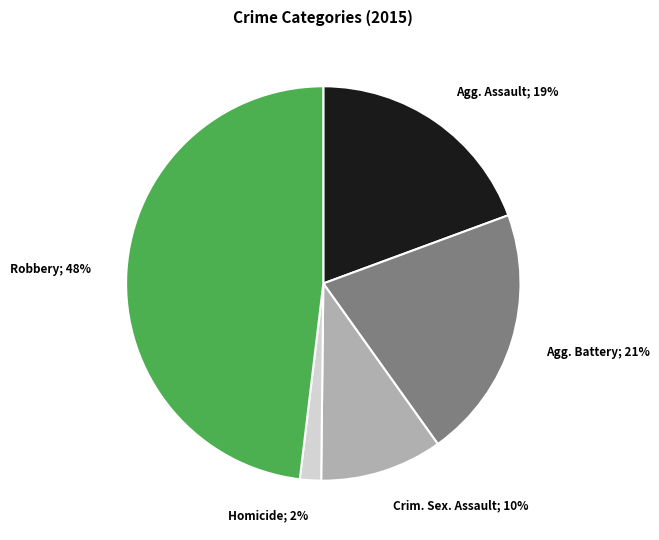

Does Crim. Sex. Assault; 10% account for over 50% of the chart?

No